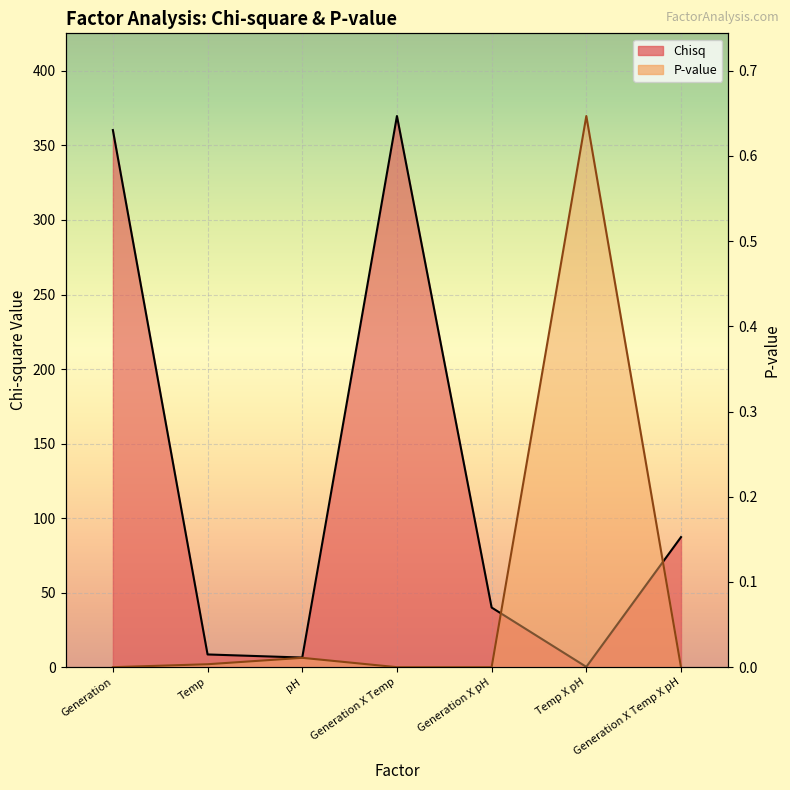

Where is P-value nearest to the value 0?

Generation X Temp